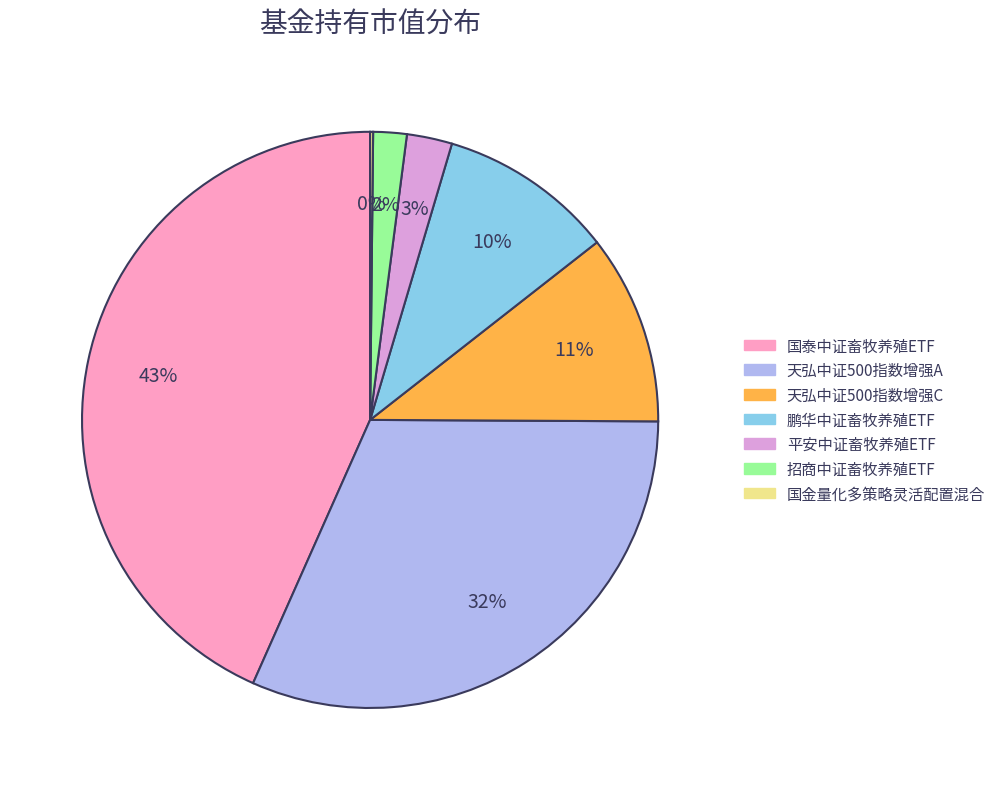

The 招商中证畜牧养殖ETF slice represents 2% of the pie. True or false?

True